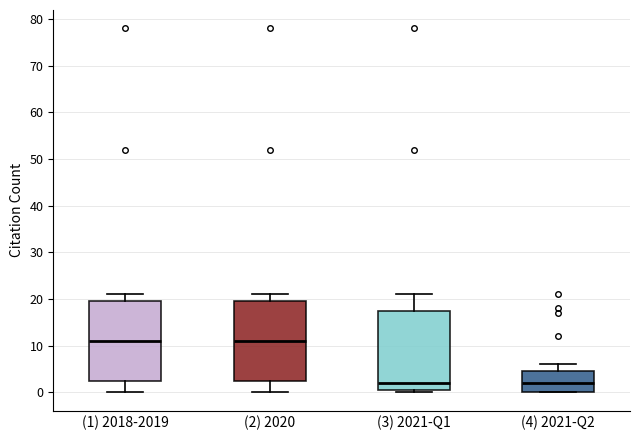

Reading left to right, transcribe this box plot: for each box, give where its median line is, the range the box spans, and where its two whiskers end, as read against the y-axis. The values are not printed on the chart, so give them approximately, as read against the axis.

(1) 2018-2019: median 11, box 3 to 20, whiskers 0 to 21
(2) 2020: median 11, box 3 to 20, whiskers 0 to 21
(3) 2021-Q1: median 2, box 1 to 18, whiskers 0 to 21
(4) 2021-Q2: median 2, box 0 to 5, whiskers 0 to 6